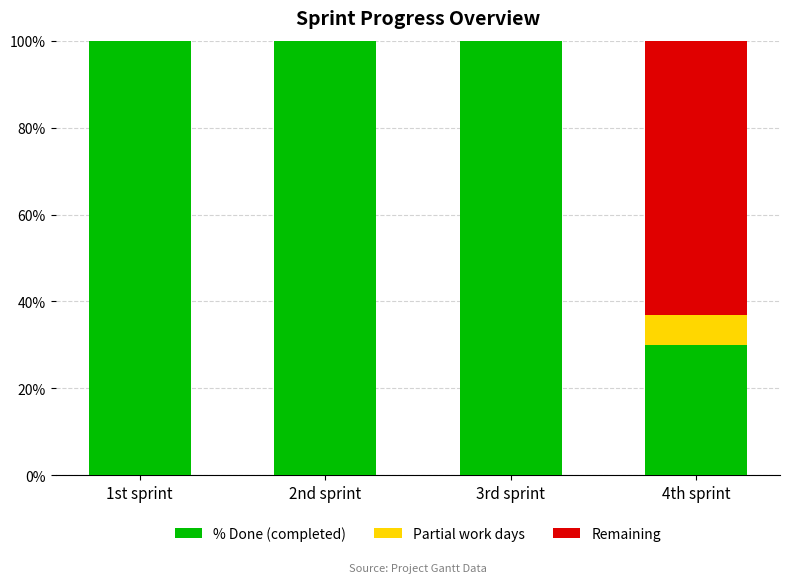

What is the total value across all series at 1st sprint?

100